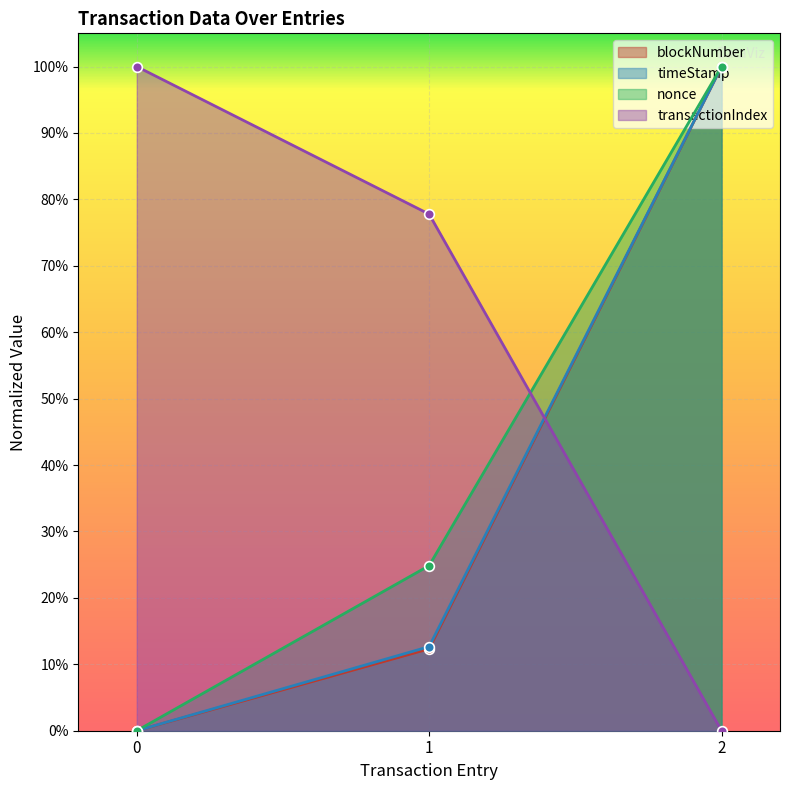

Which series has the largest range (max minus min)?

blockNumber